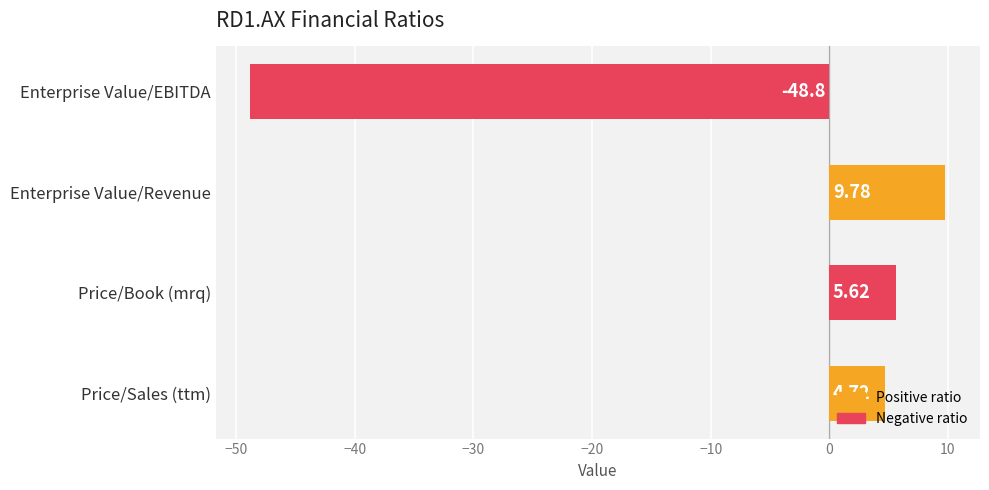

What is the average value?

-7.2